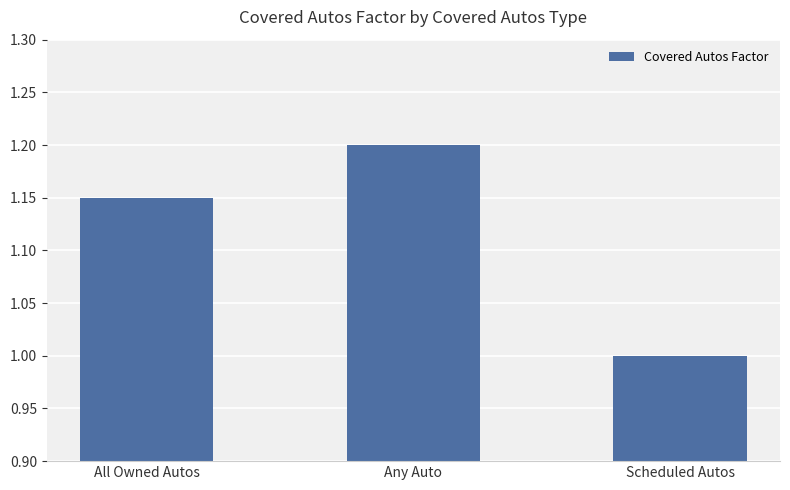

Count the values in the range 1 to 2.

3